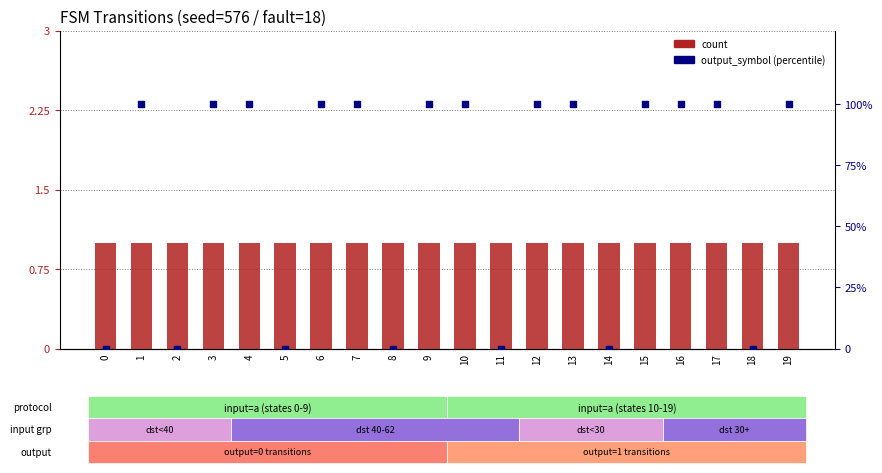

Which series has the largest total across all categories?

output_symbol (pct)